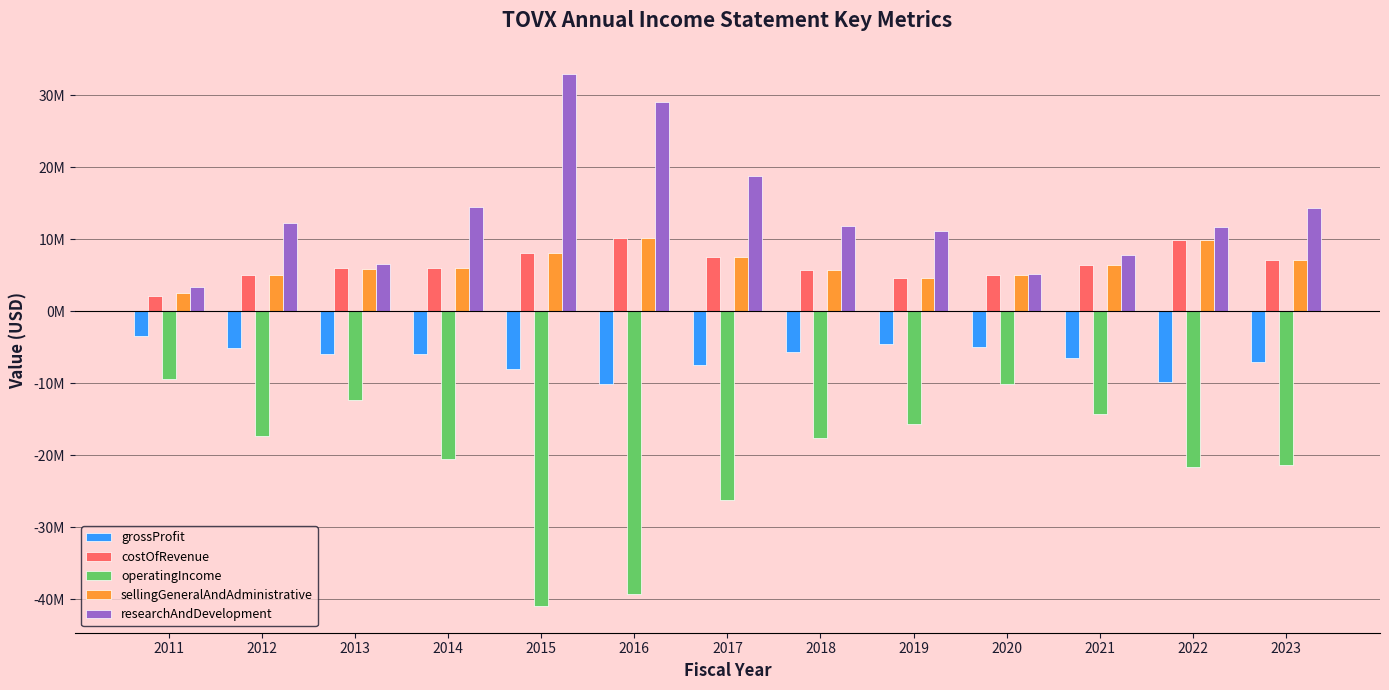

What value does the sellingGeneralAndAdministrative series have at 2017, to the nearest 100?

7467000